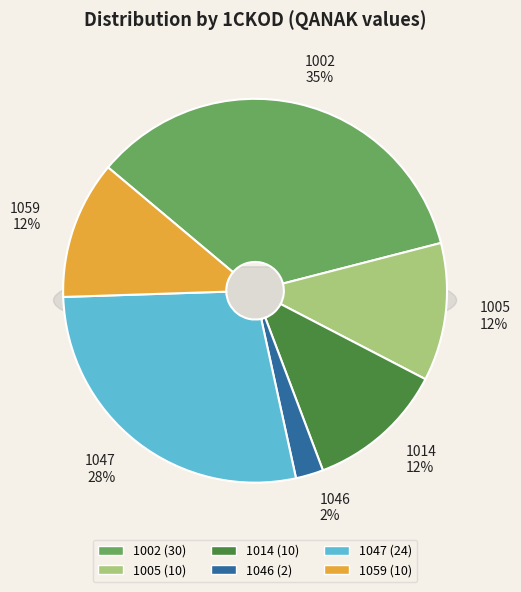

Does 1005 account for over 50% of the chart?

No